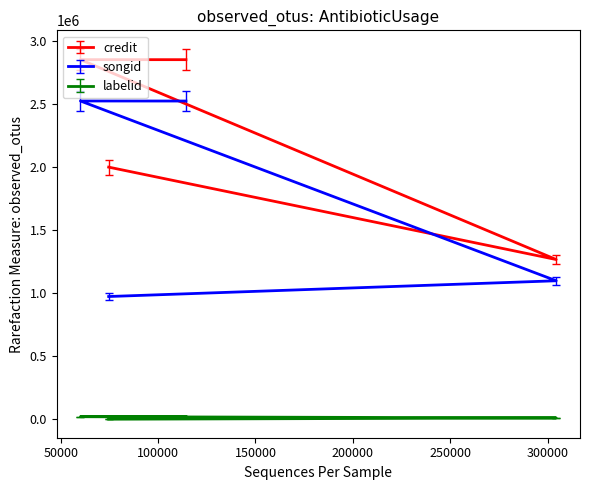

True or false: songid and labelid intersect in this chart.

False